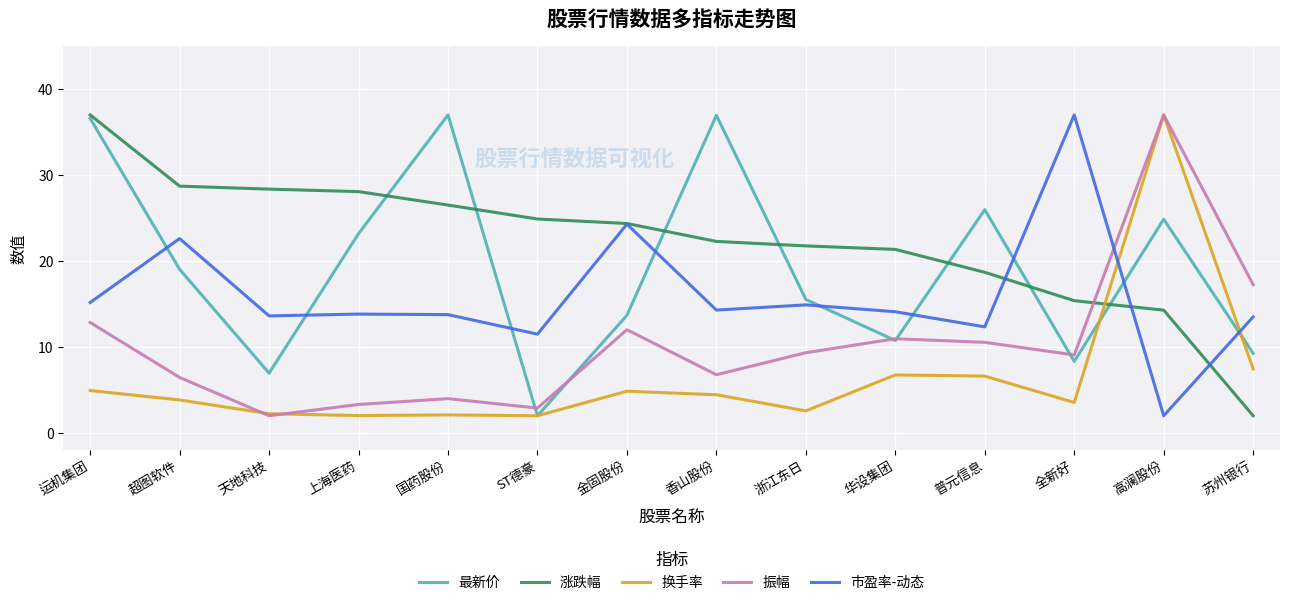

What position from the left is 金固股份?

7